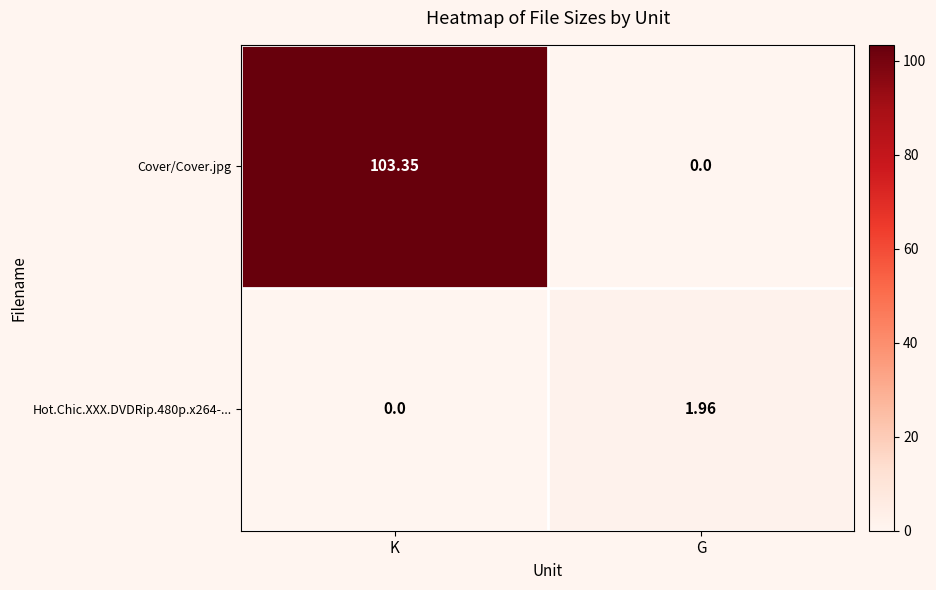

Which series has the largest total across all categories?

Cover/Cover.jpg